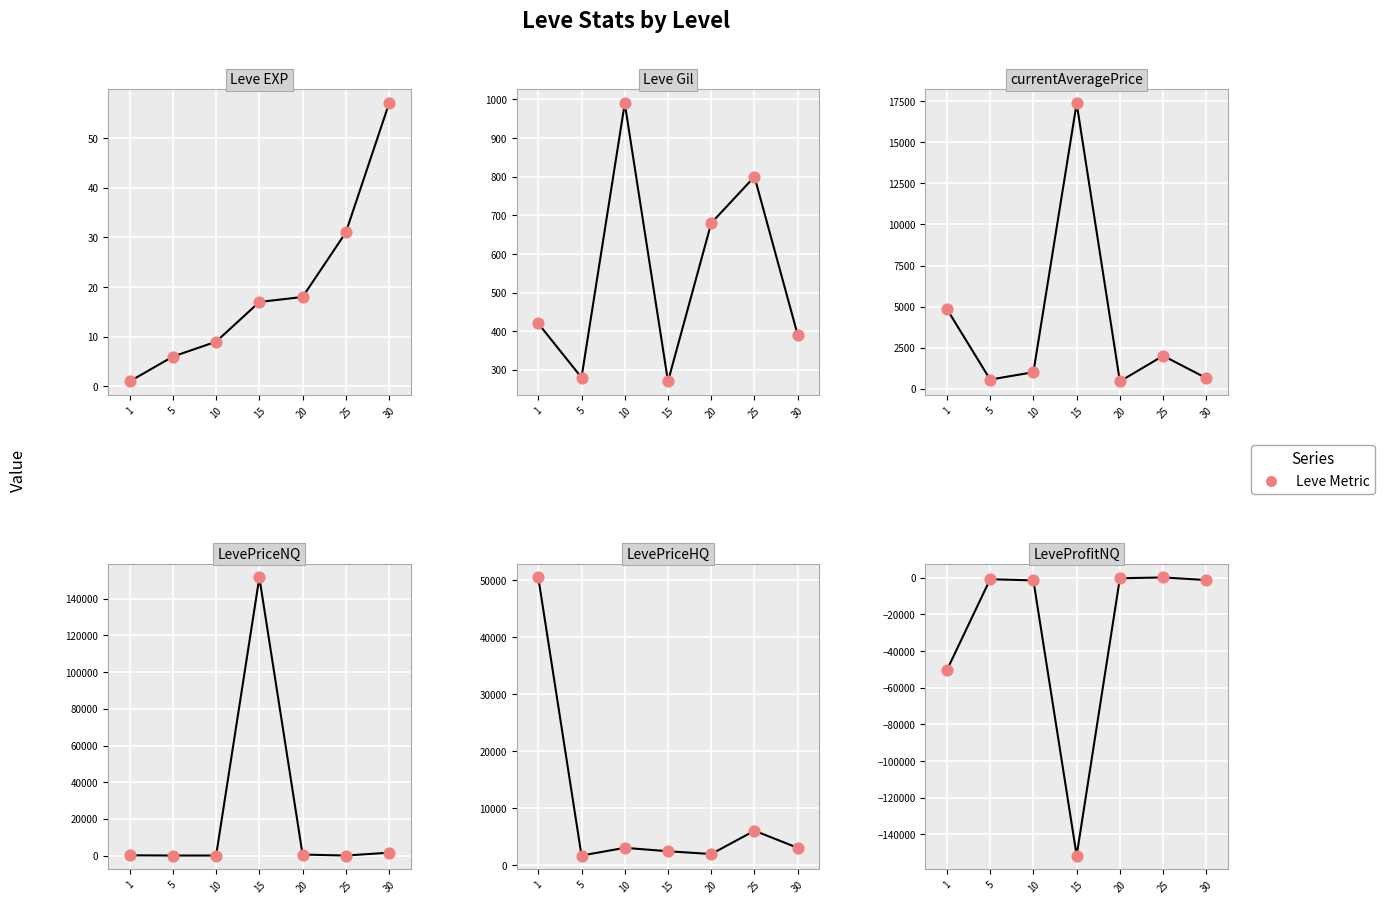

Which series has the largest total across all categories?

LevePriceNQ